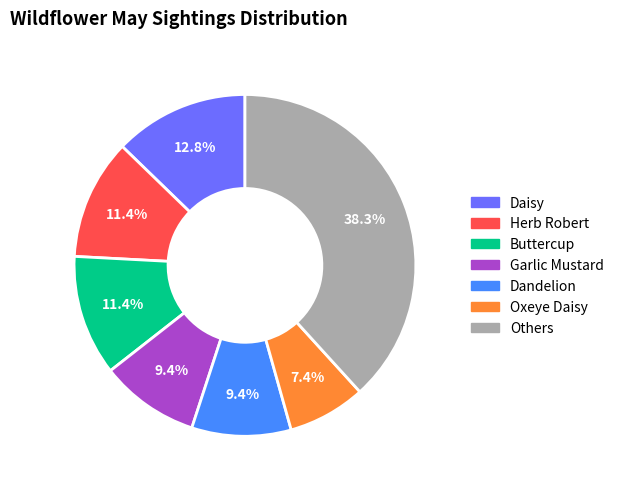

Is there any slice that represents more than half of the pie?

No